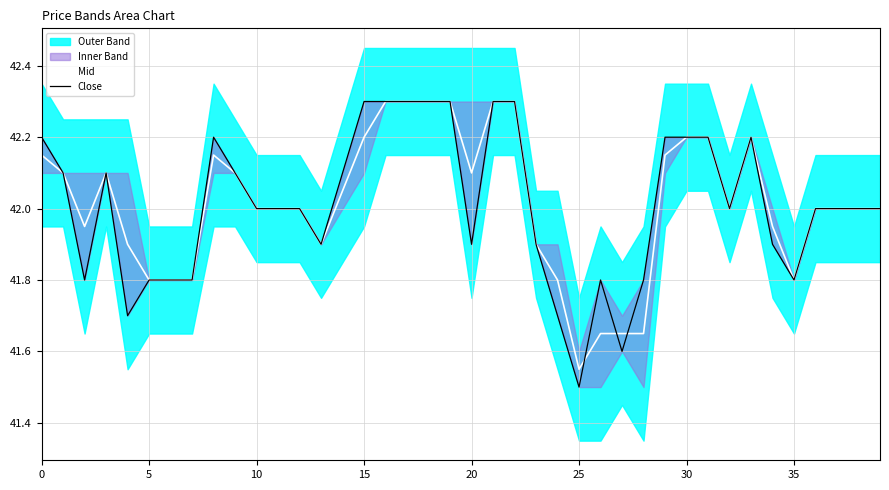

True or false: Mid has more than 1 points higher than both neighbors.

True